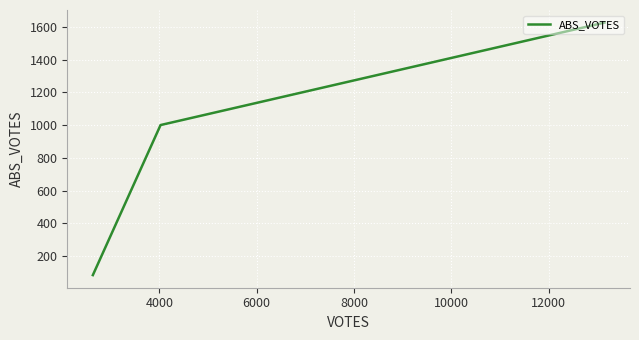

Is it true that the value at 2000 is 1033?

False